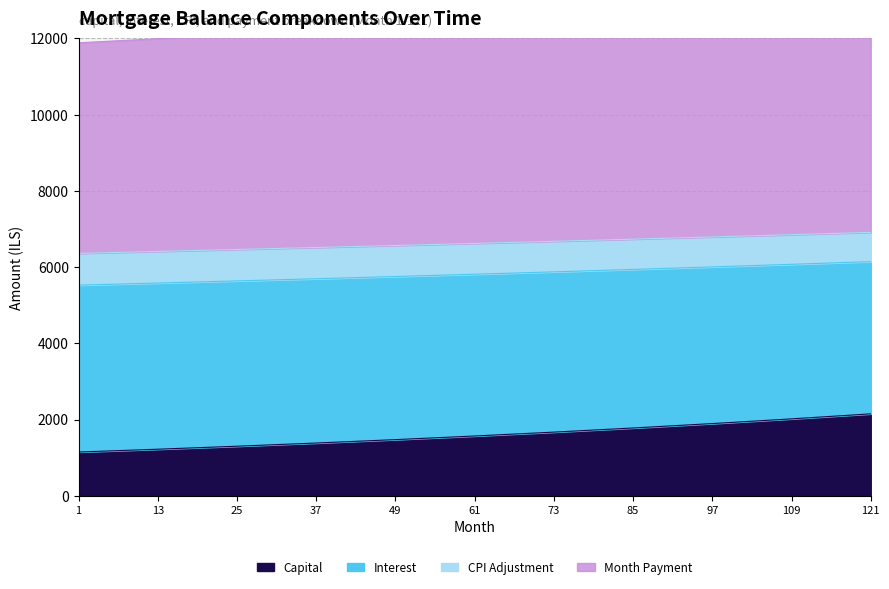

True or false: capital and interest intersect in this chart.

False